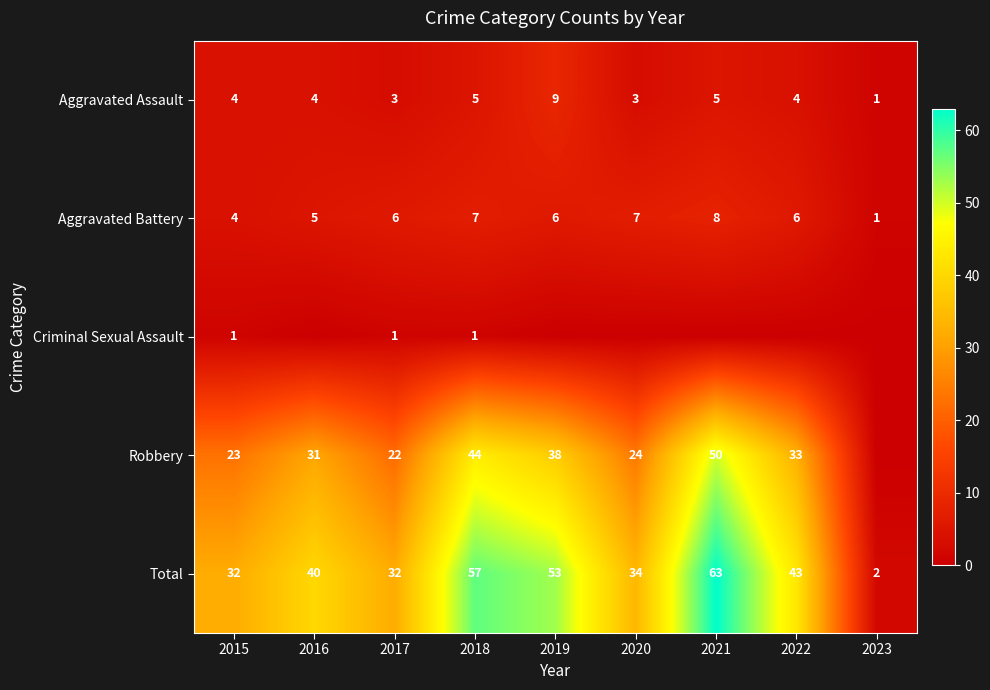

At 2017, list the series in order from smallest to largest.

Criminal Sexual Assault, Aggravated Assault, Aggravated Battery, Robbery, Total